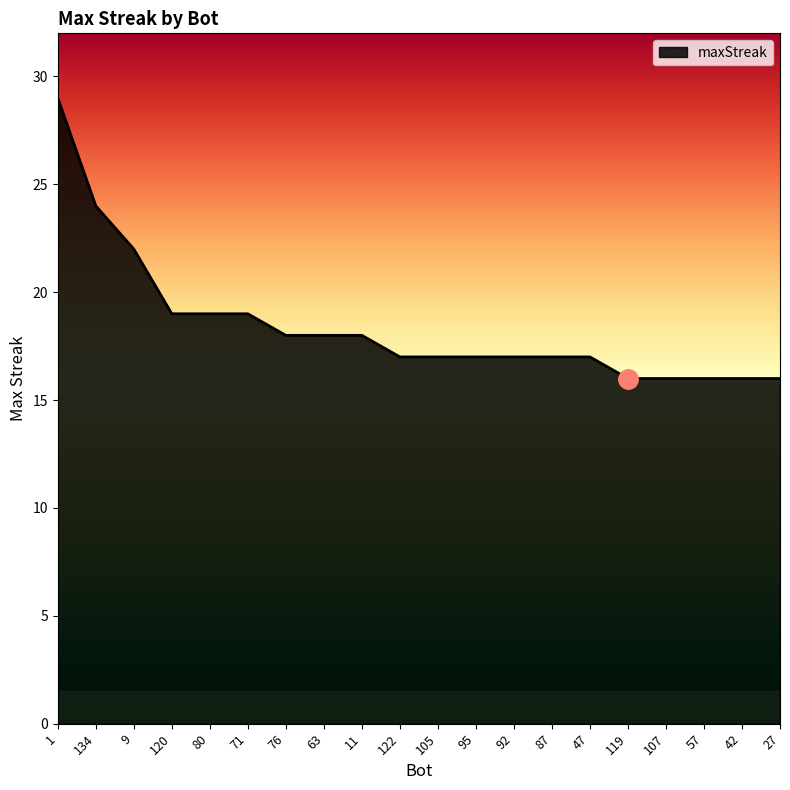

Between 92 and 71, which is larger?

71